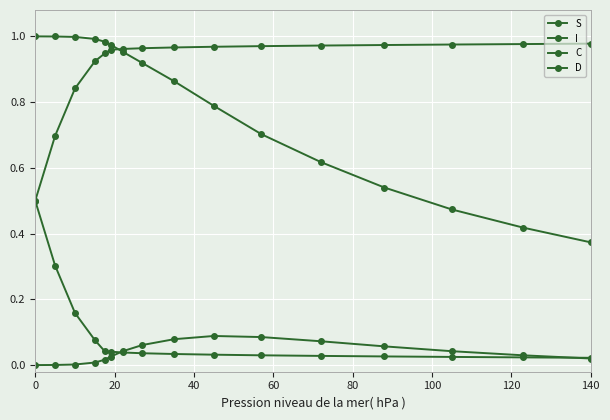

Reading left to right, what are all the values shown in this chart?

S: 1.0	1.0	1.0	1.0	1.0	1.0	1.0	0.9	0.9	0.8	0.7	0.6	0.5	0.5	0.4	0.4
I: 0.0	0.0	0.0	0.0	0.0	0.0	0.0	0.1	0.1	0.1	0.1	0.1	0.1	0.0	0.0	0.0
C: 0.5	0.3	0.2	0.1	0.0	0.0	0.0	0.0	0.0	0.0	0.0	0.0	0.0	0.0	0.0	0.0
D: 0.5	0.7	0.8	0.9	0.9	1.0	1.0	1.0	1.0	1.0	1.0	1.0	1.0	1.0	1.0	1.0